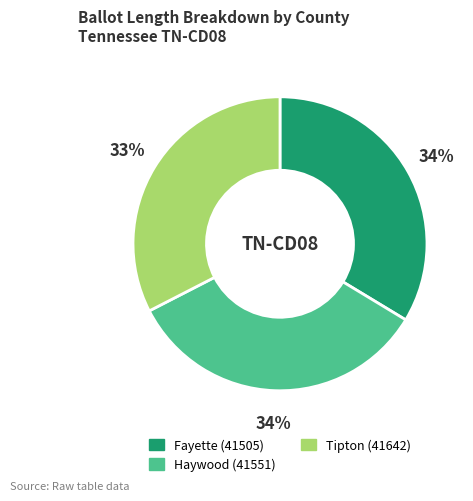

The Haywood (41551) slice represents 28% of the pie. True or false?

False